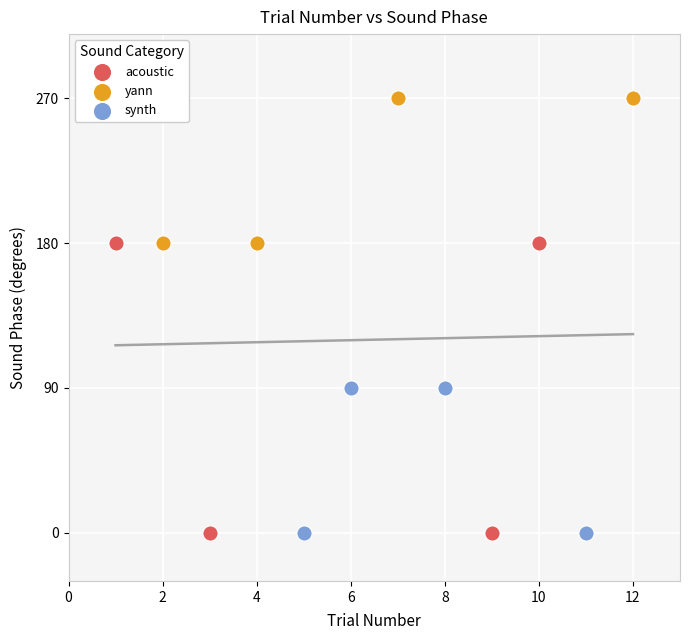

Which series reaches the maximum Y coordinate?

yann